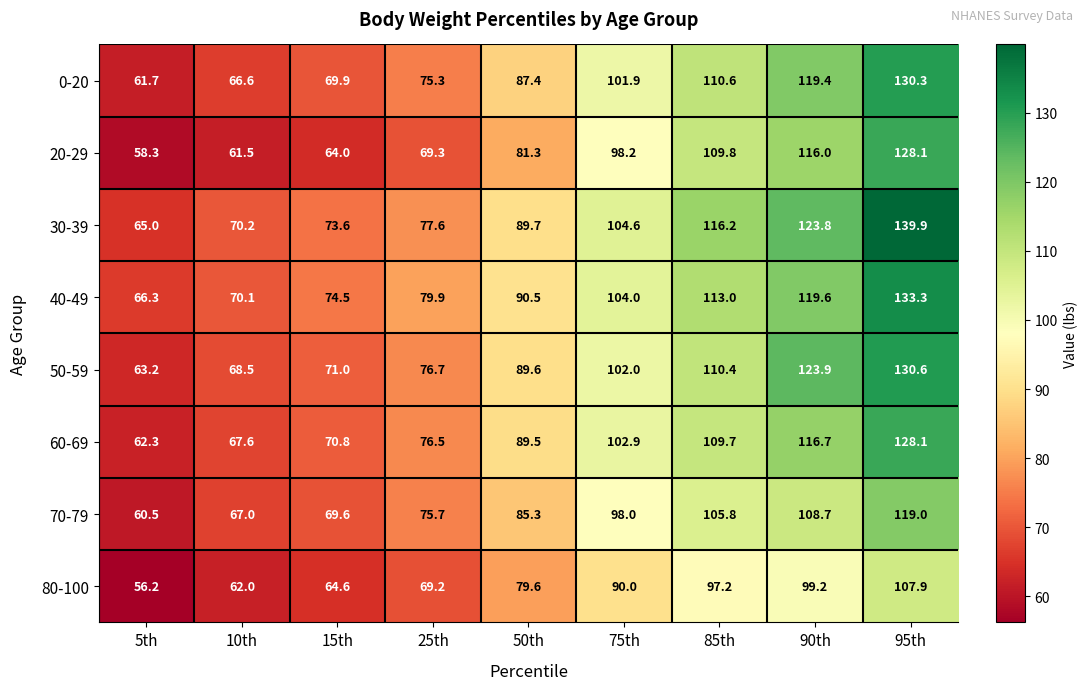

Rank the series at 10th from lowest to highest value.

20-29, 80-100, 0-20, 70-79, 60-69, 50-59, 40-49, 30-39